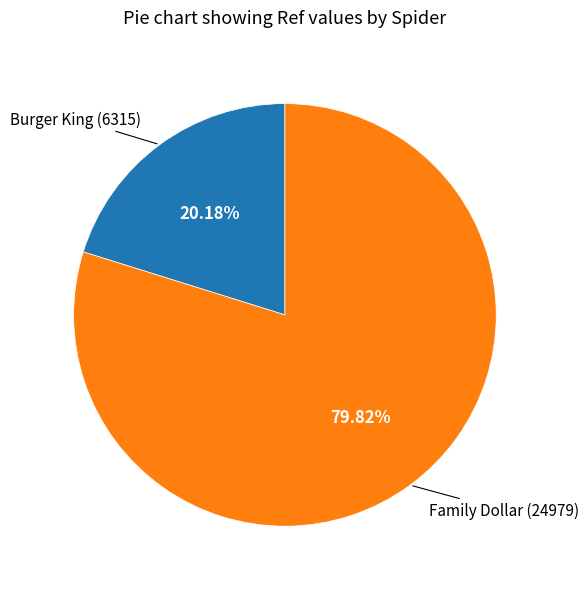

To the nearest percent, what is the average slice percentage?

50%